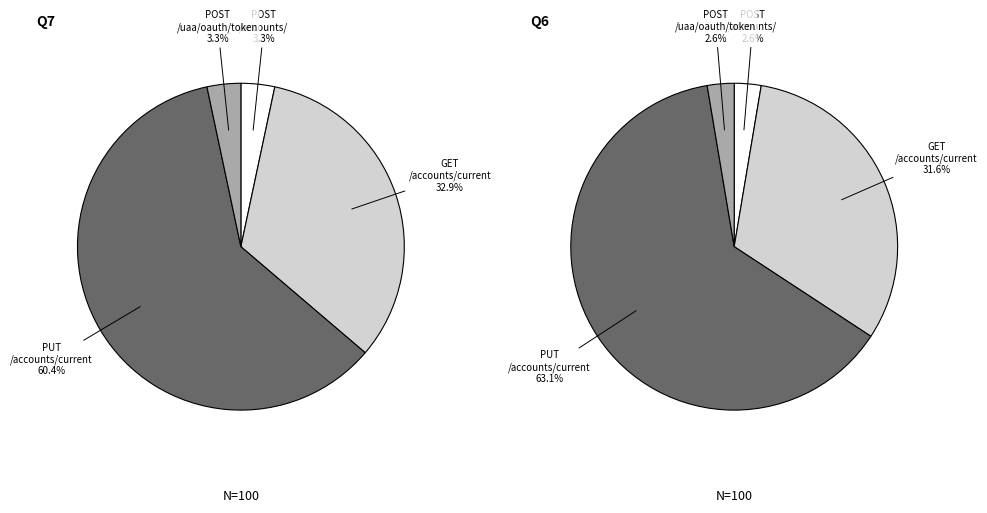

Does PUT /accounts/current represent more than half of the total?

Yes